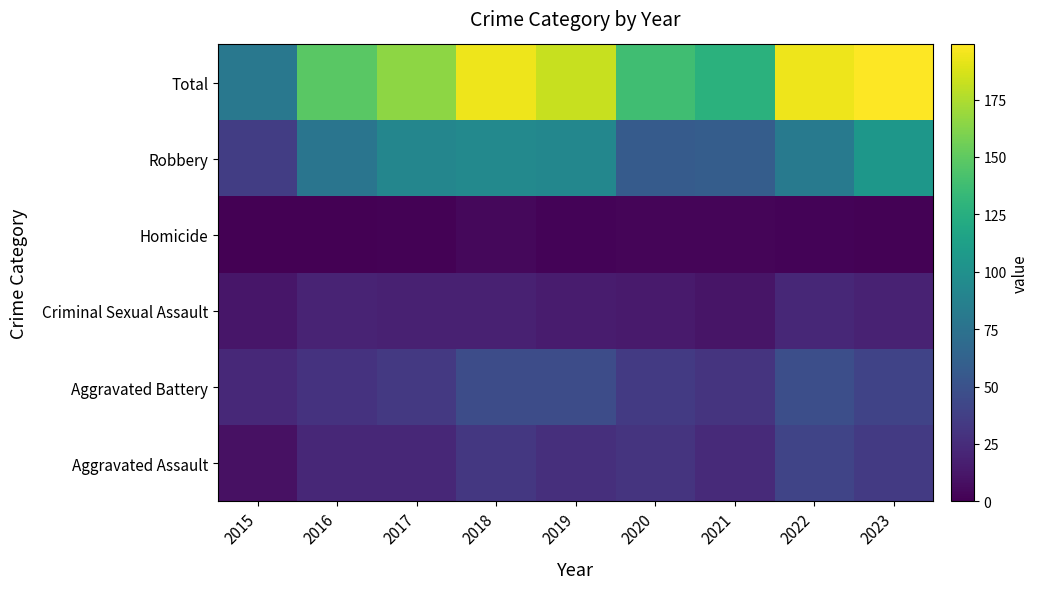

At which category is the sum across all series the highest?

2023